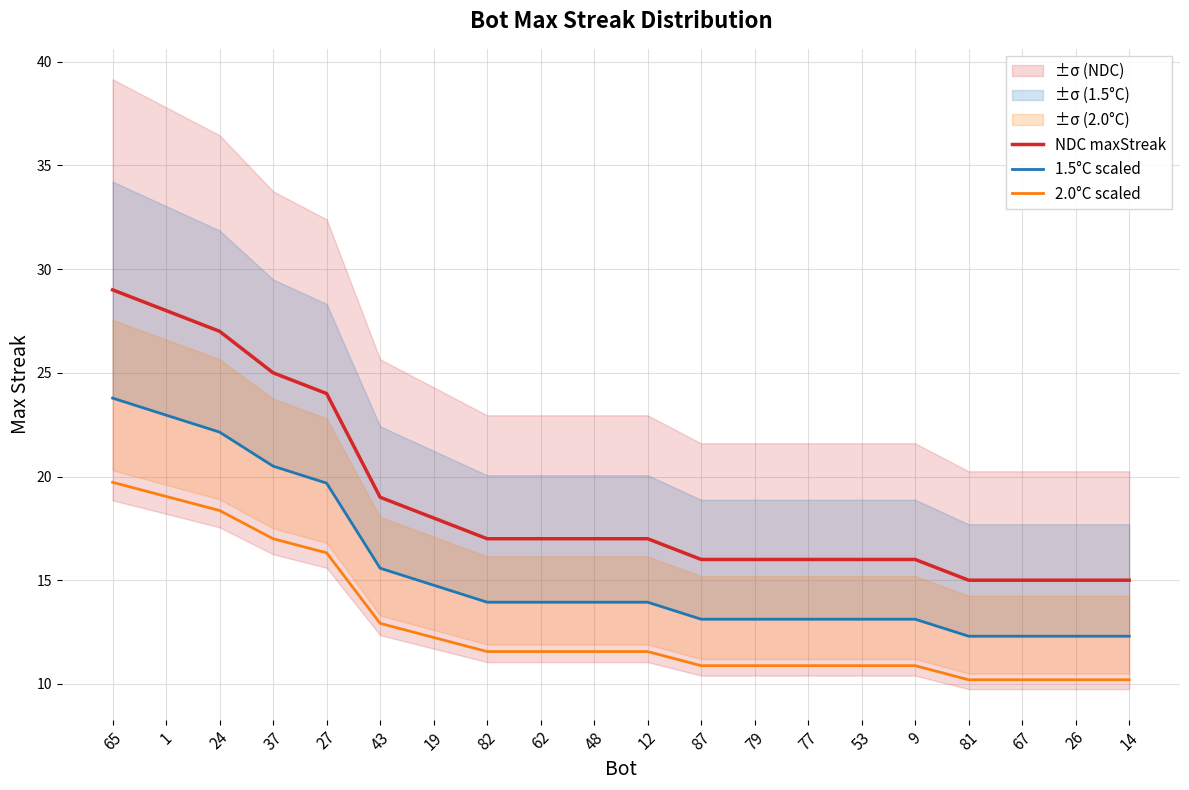

What are all the series names shown in the legend?

NDC maxStreak, 1.5°C scaled, 2.0°C scaled